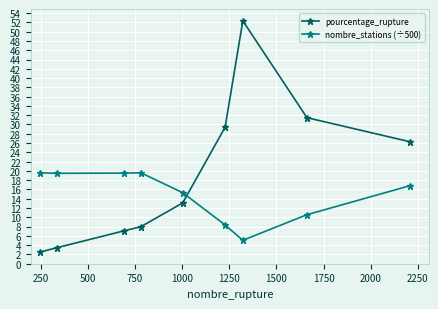

What is the value of the pourcentage_rupture point at the 4th from the left?

8.0